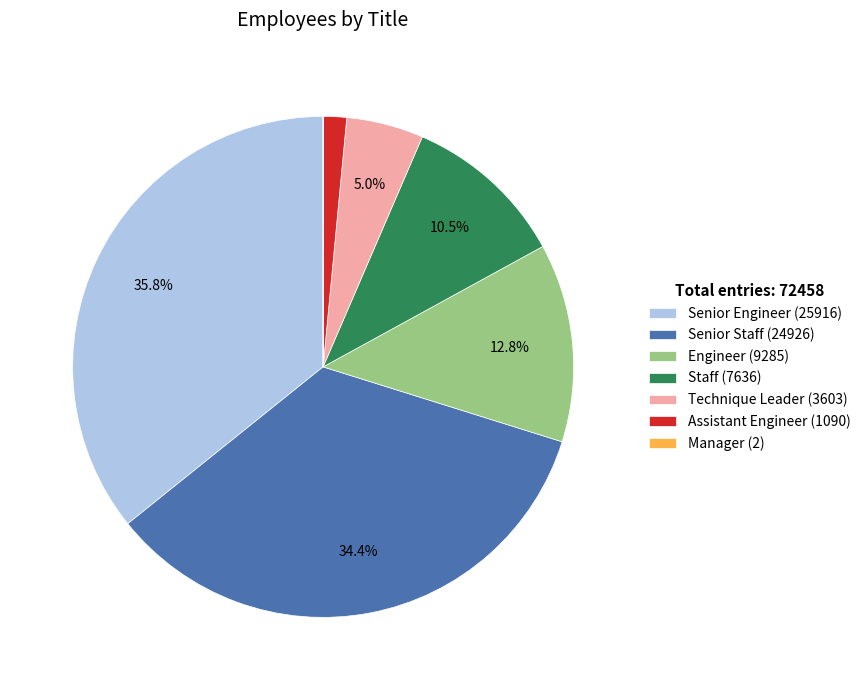

To the nearest percent, what is the difference between the largest and smallest slice percentages?

36%